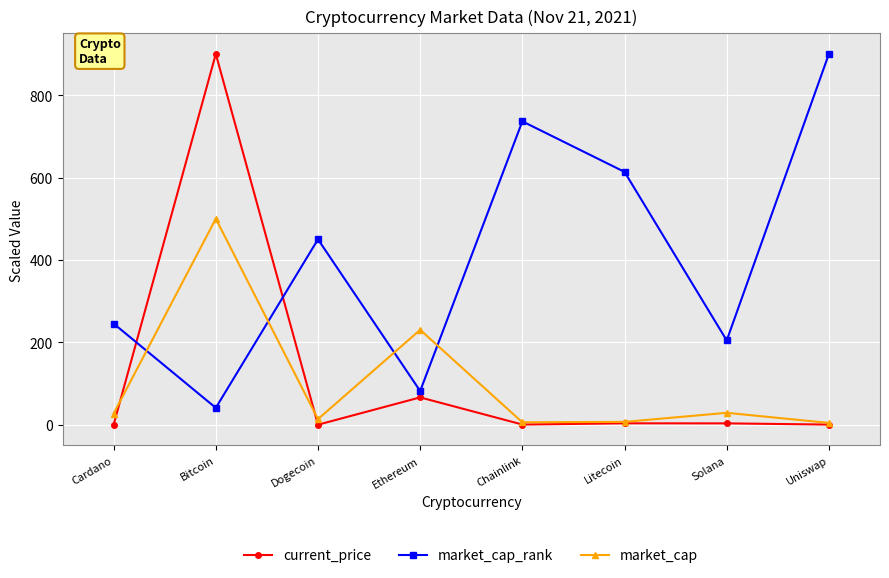

Which category has the highest value in the market_cap series?

Bitcoin